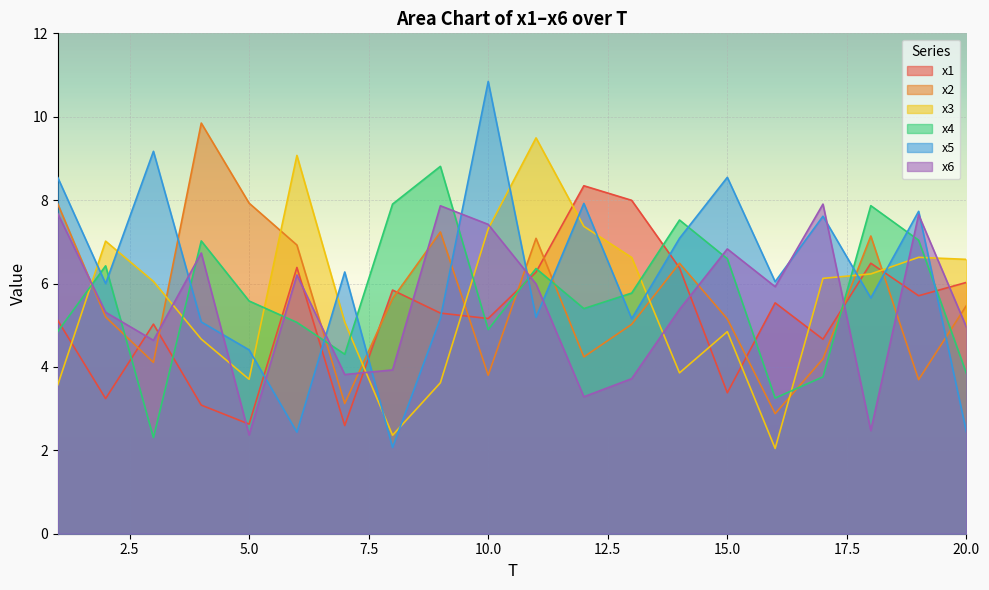

Which label corresponds to the largest value in the chart?

10.0